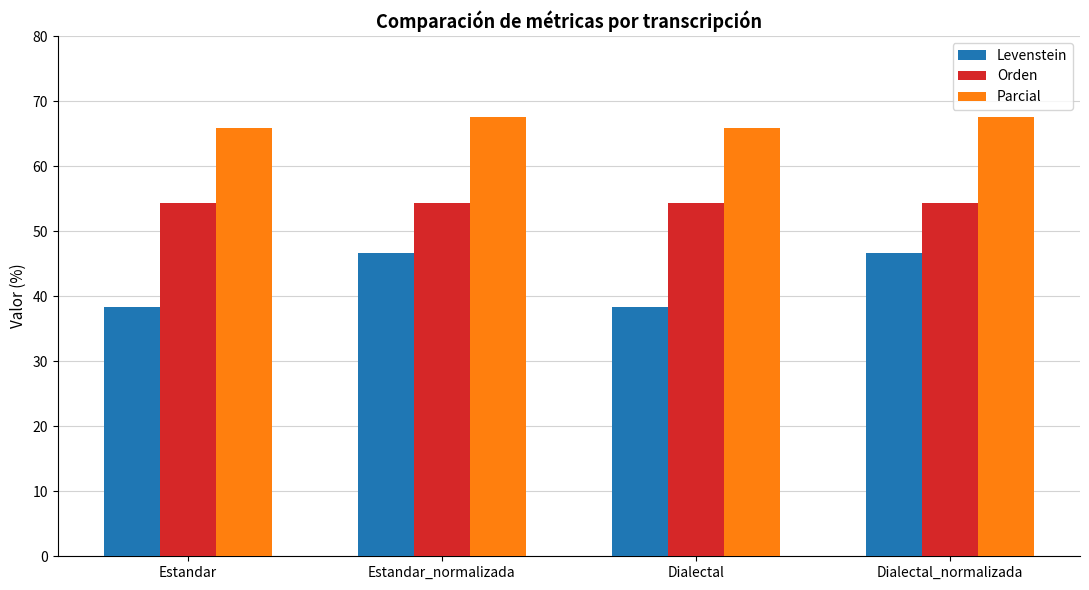

What is the label of the 4th bar from the right?

Estandar